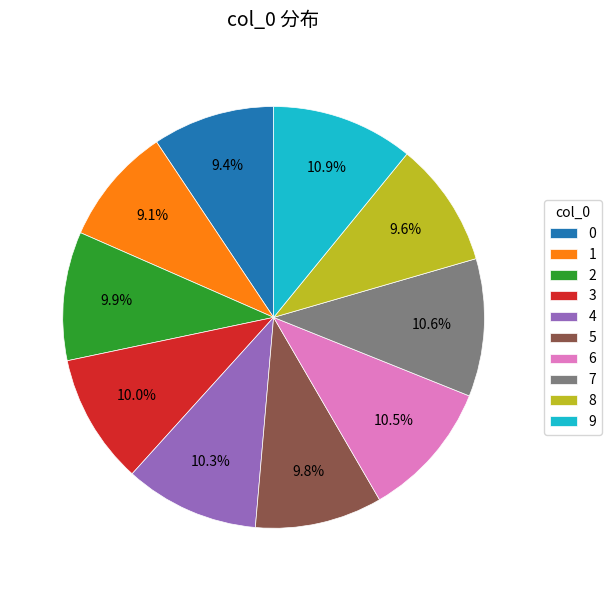

What is the total percentage of 9 and 0?

20.3%